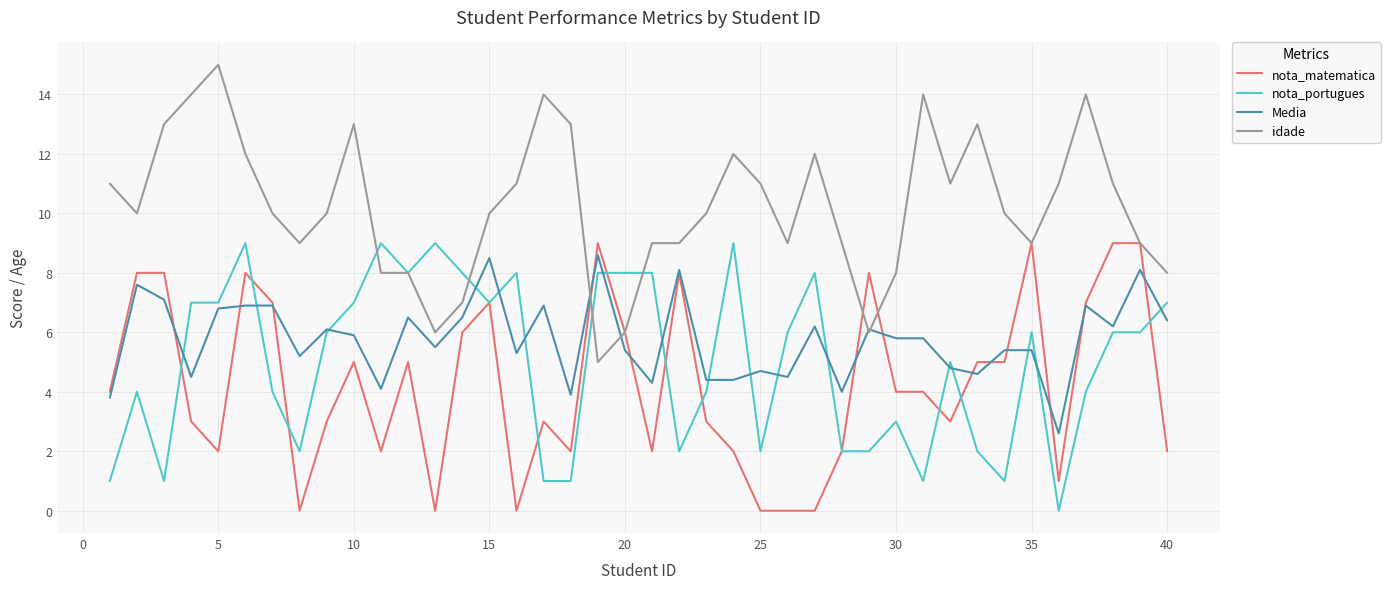

How many lines are shown in the chart?

4